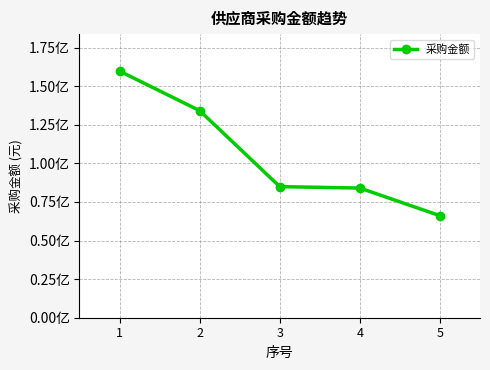

Is this an area chart (filled region under the line)?

No